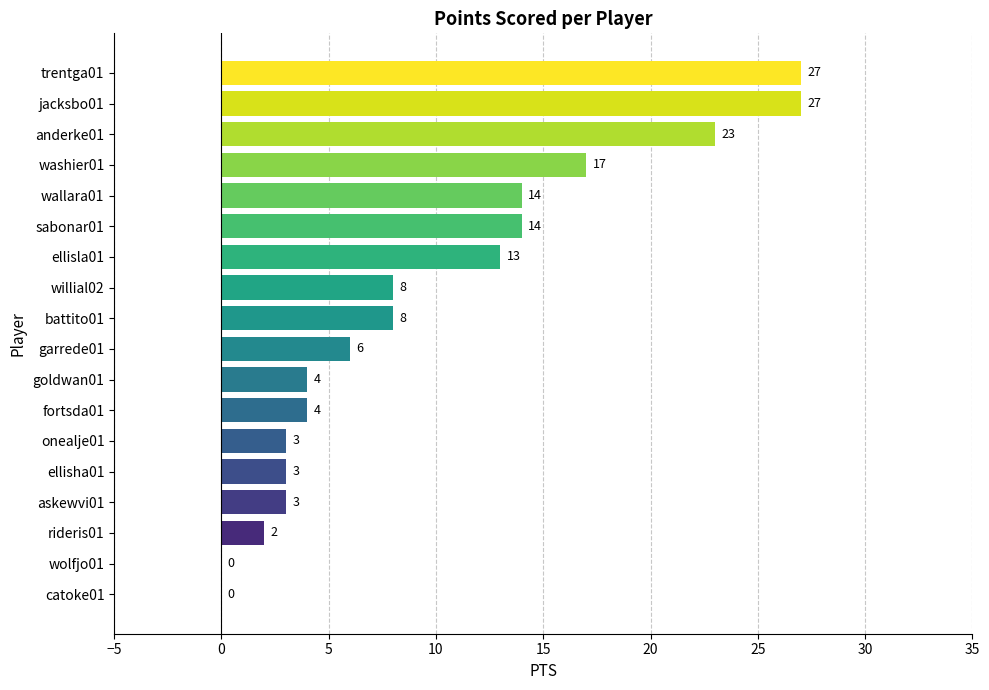

What is the greatest value displayed?

27